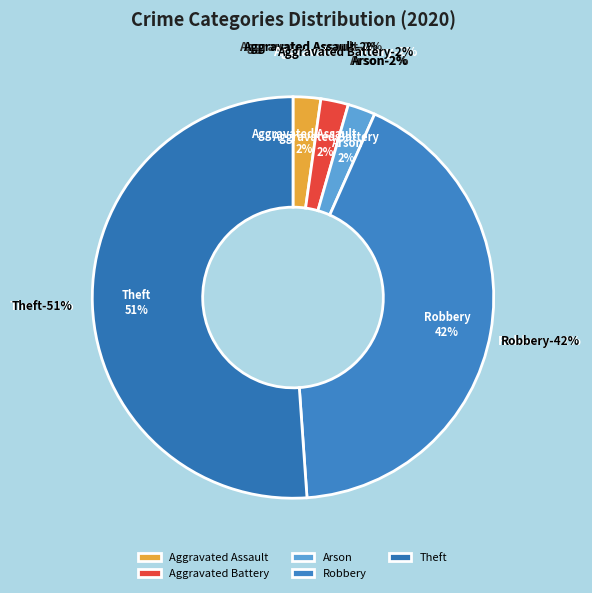

What is the largest slice in the pie chart?

Theft